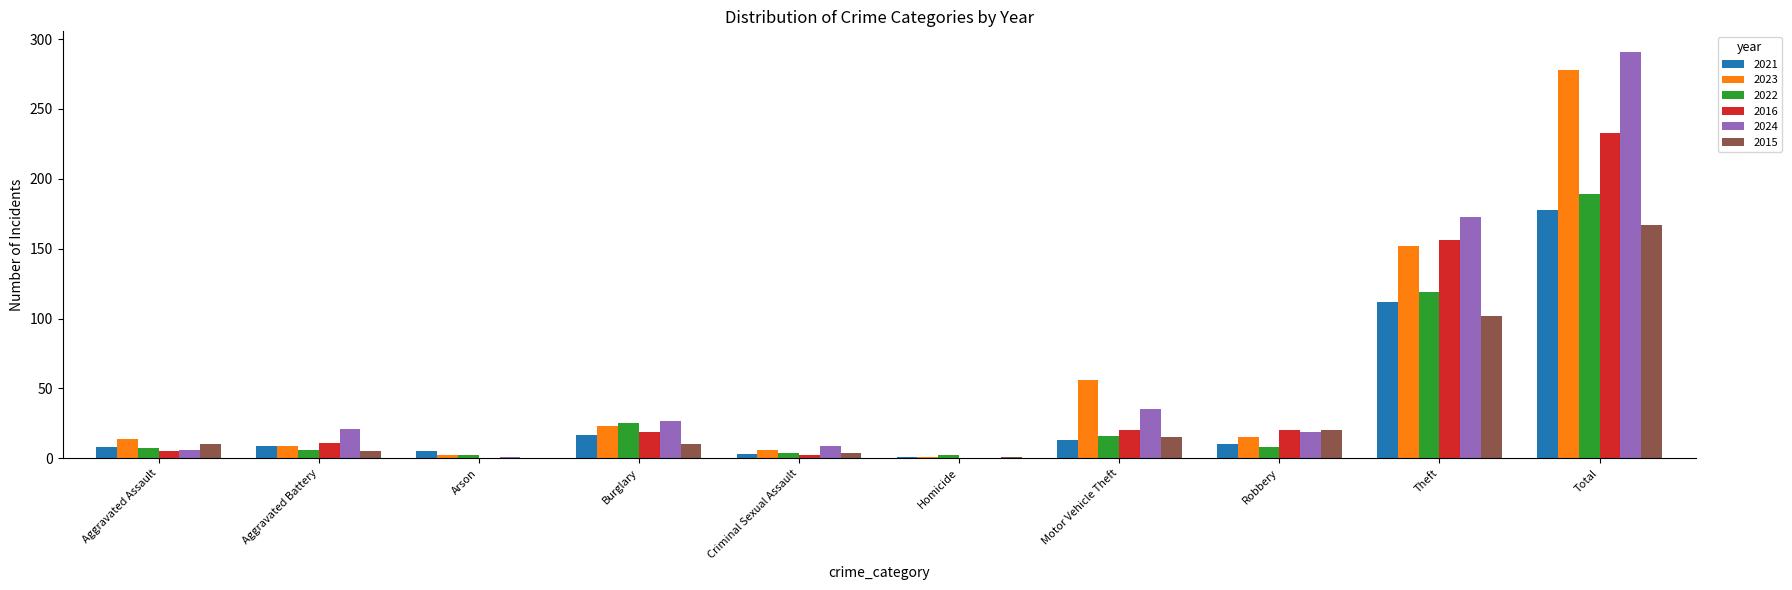

The value of 2021 at Aggravated Assault is 8. True or false?

True